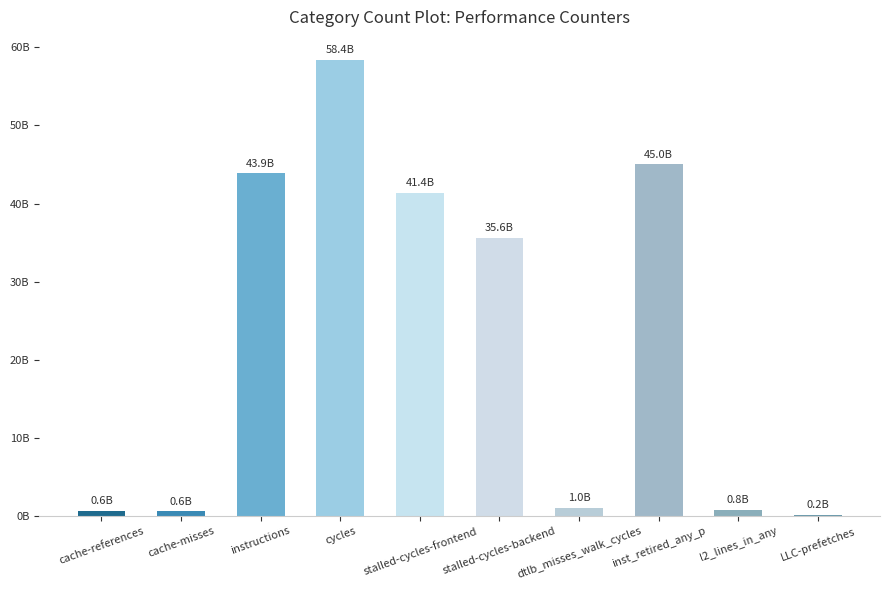

Which category has the highest value across all series?

cycles